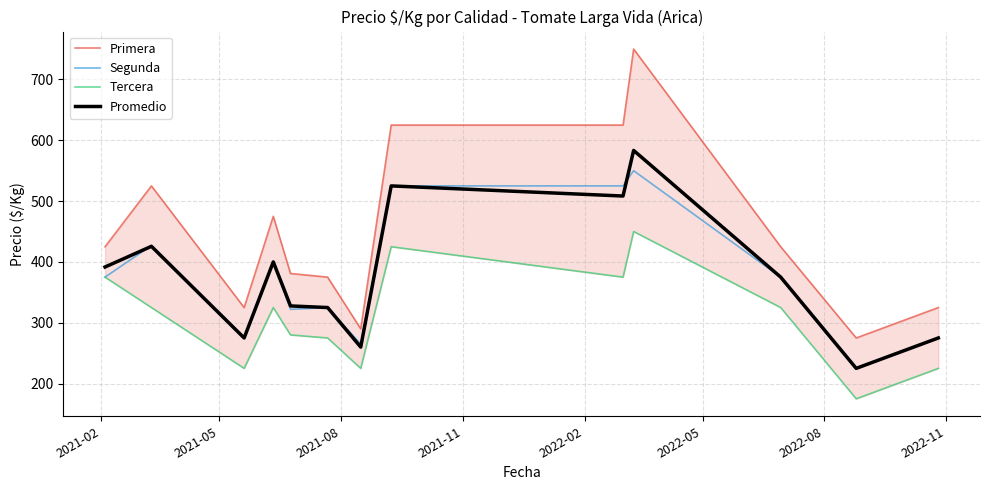

True or false: Segunda and Primera cross at least once.

False